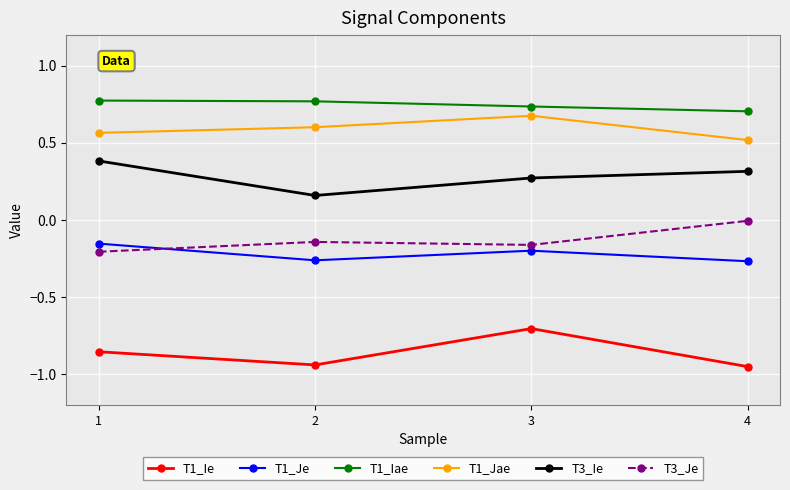

True or false: T1_Jae has a value of 0.5 at 4.

True